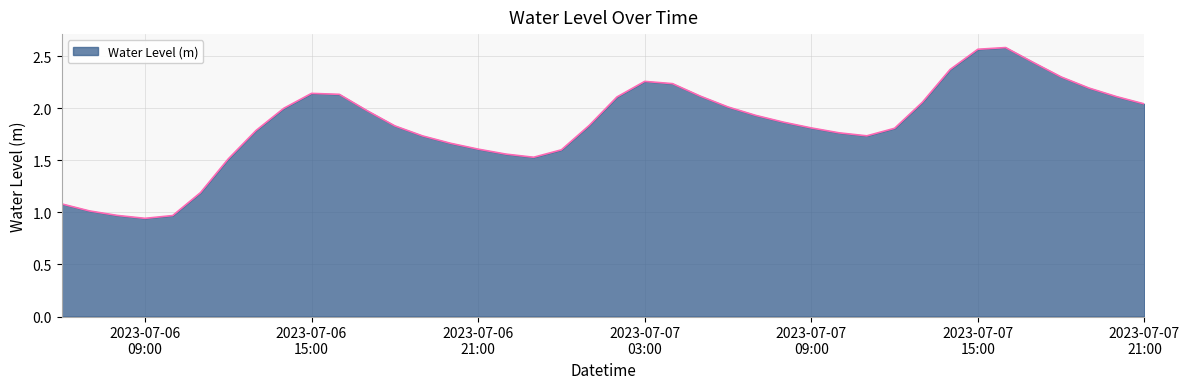

What is the sum of all values?

73.4